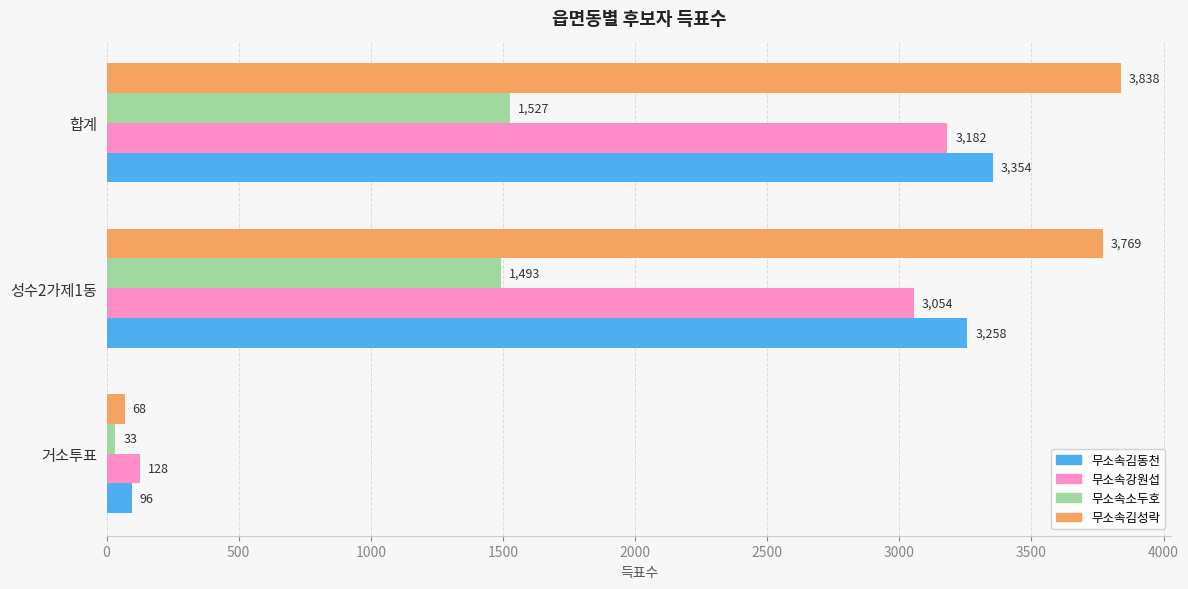

The 무소속김성락 series shows 68 at 거소투표. True or false?

True